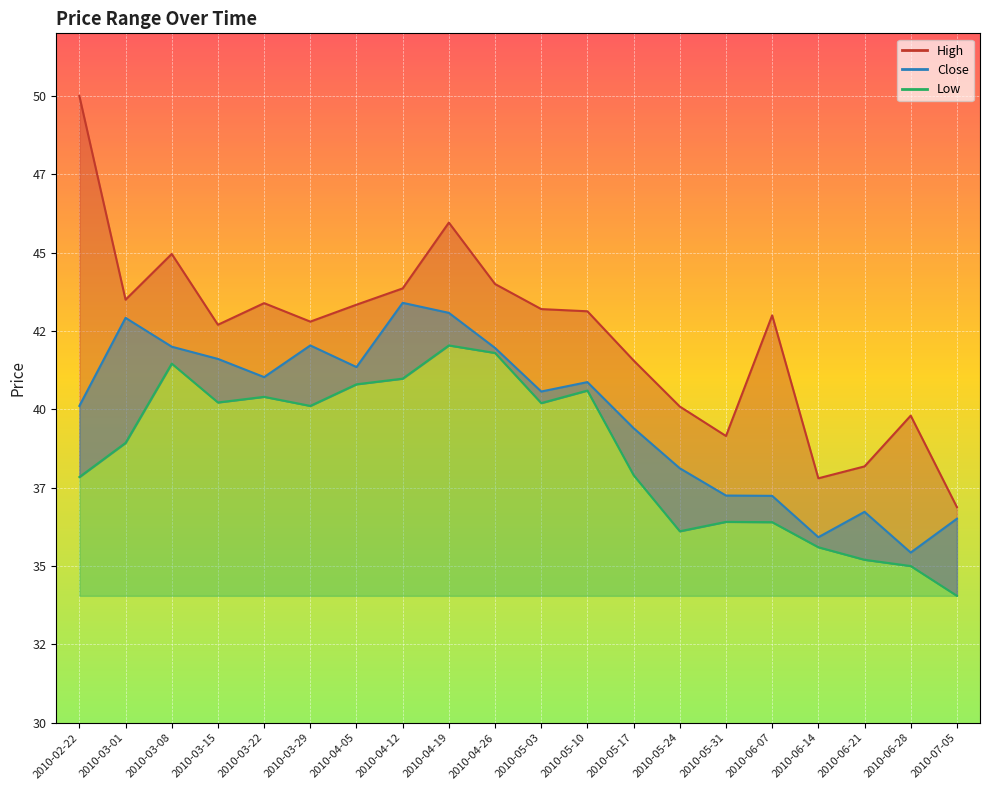

Reading right to left, extract all data points from this chart.

High: 36.9	39.8	38.2	37.8	43.0	39.2	40.1	41.6	43.1	43.2	44.0	46.0	43.9	43.3	42.8	43.4	42.7	45.0	43.5	50.0
Close: 36.5	35.4	36.7	35.9	37.2	37.2	38.1	39.4	40.9	40.6	42.0	43.1	43.4	41.3	42.0	41.0	41.6	42.0	42.9	40.1
Low: 34.0	35.0	35.2	35.6	36.4	36.4	36.1	37.9	40.6	40.2	41.8	42.0	41.0	40.8	40.1	40.4	40.2	41.5	38.9	37.8